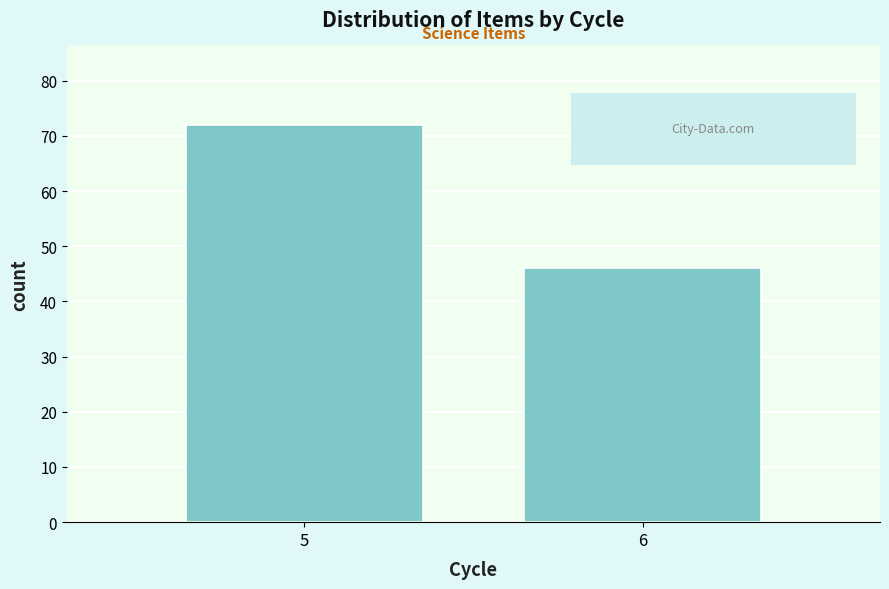

Reading left to right, extract all data points from this chart.

72	46